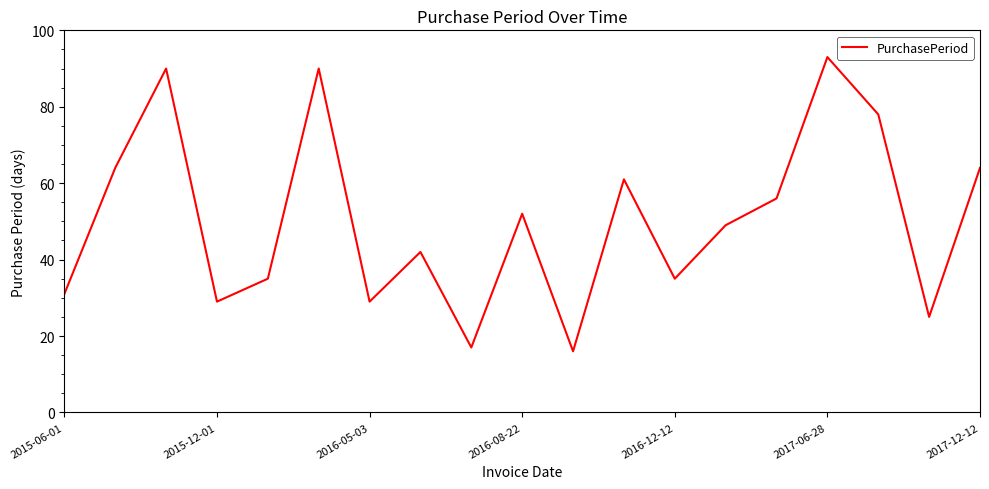

How many interior local valleys (lower than both neighbors) does the data have?

6